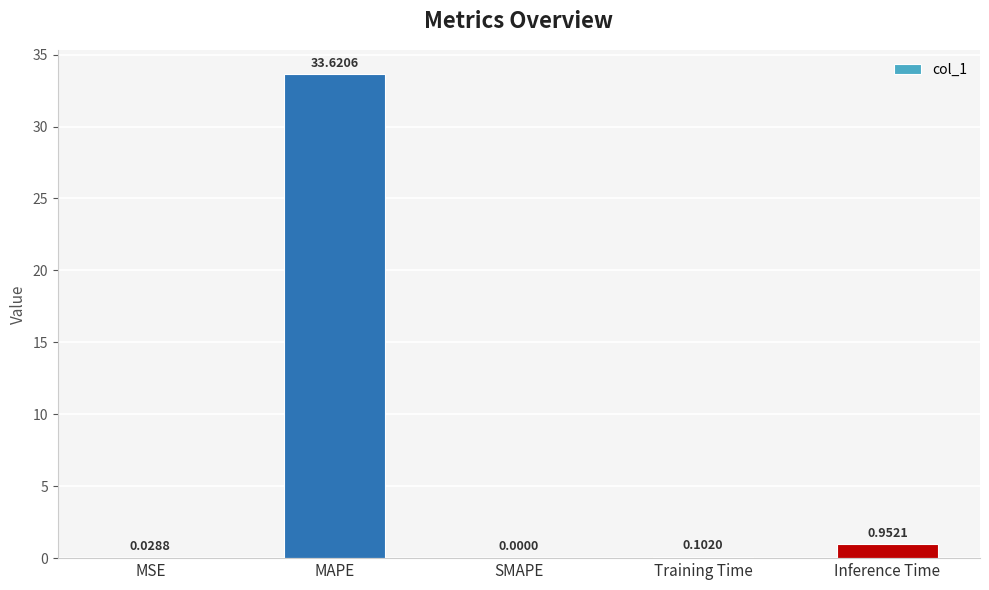

What is the sum of the values at MAPE and Training Time?

33.7